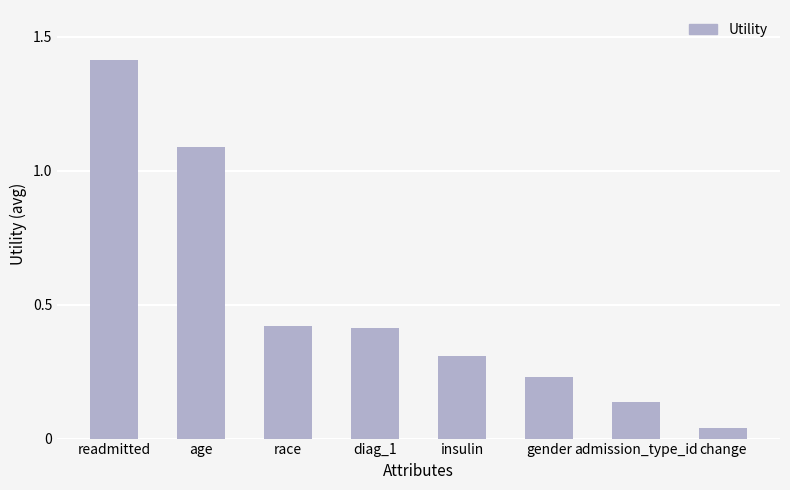

What is the difference between the maximum and minimum values?

1.4